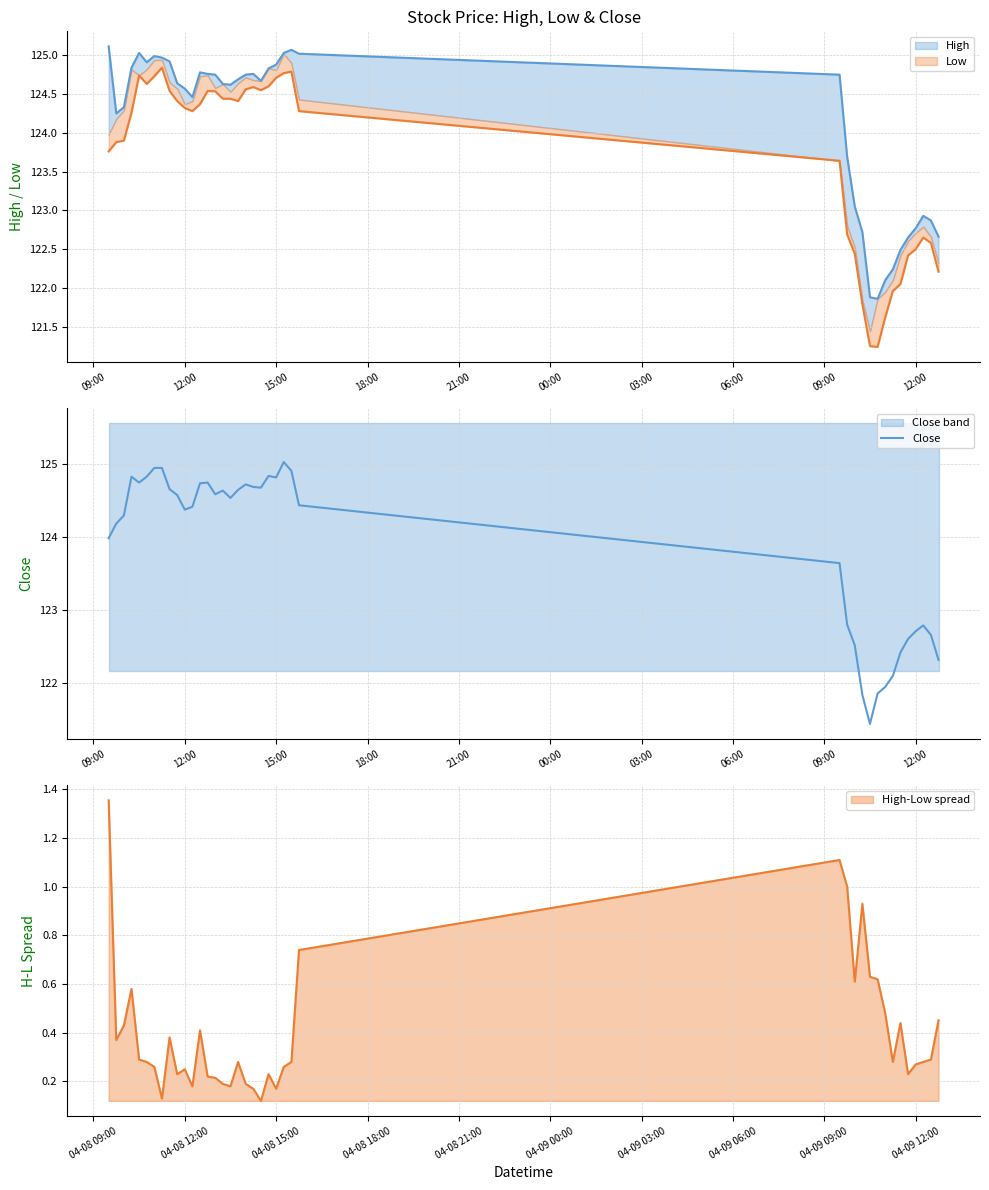

What is the difference between the values at 09:00 and 12:00?

0.2